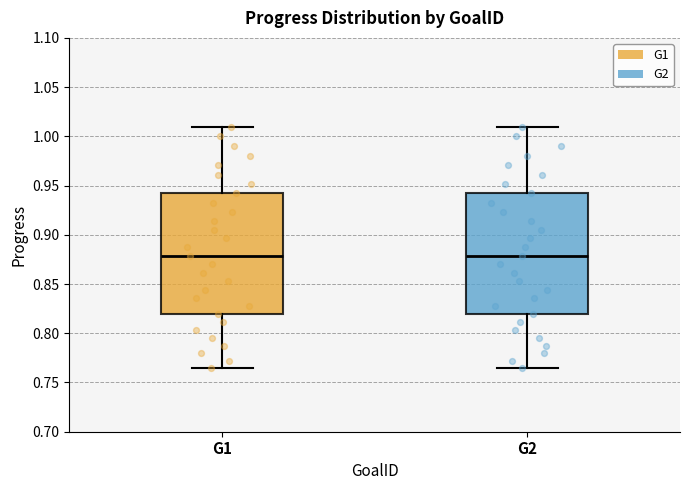

Reading left to right, transcribe this box plot: for each box, give where its median line is, the range the box spans, and where its two whiskers end, as read against the y-axis. The values are not printed on the chart, so give them approximately, as read against the axis.

G1: median 0.880, box 0.820 to 0.940, whiskers 0.765 to 1.010
G2: median 0.880, box 0.820 to 0.940, whiskers 0.765 to 1.010